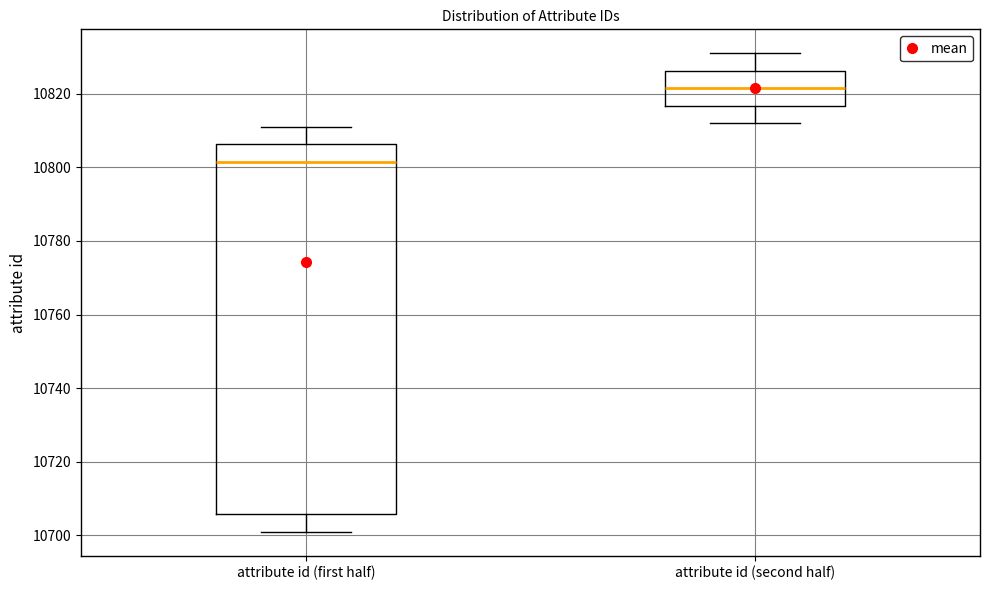

Where is the upper edge of the box for attribute id (second half) on the y-axis? The values are not printed on the chart, so give them approximately, as read against the axis.

10826